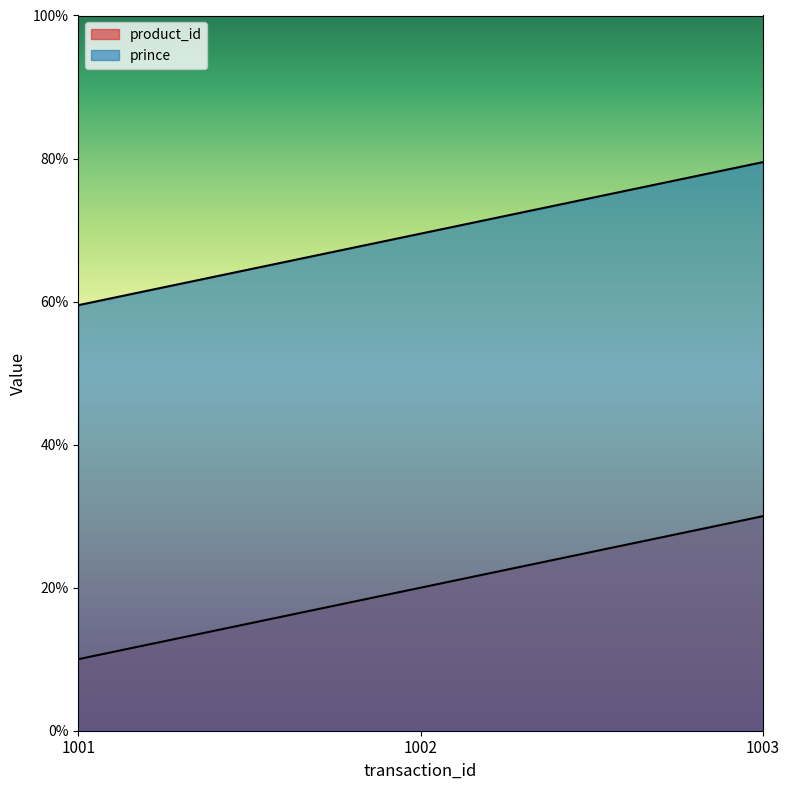

At which label does prince reach its minimum?

1001